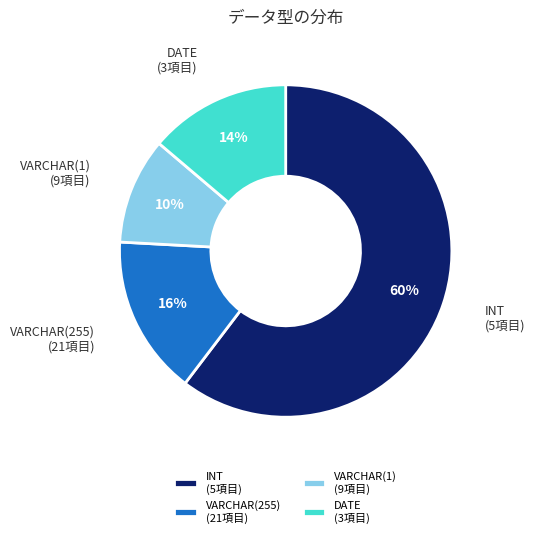

Do DATE (3項目) and VARCHAR(1) (9項目) together represent more than half of the pie?

No